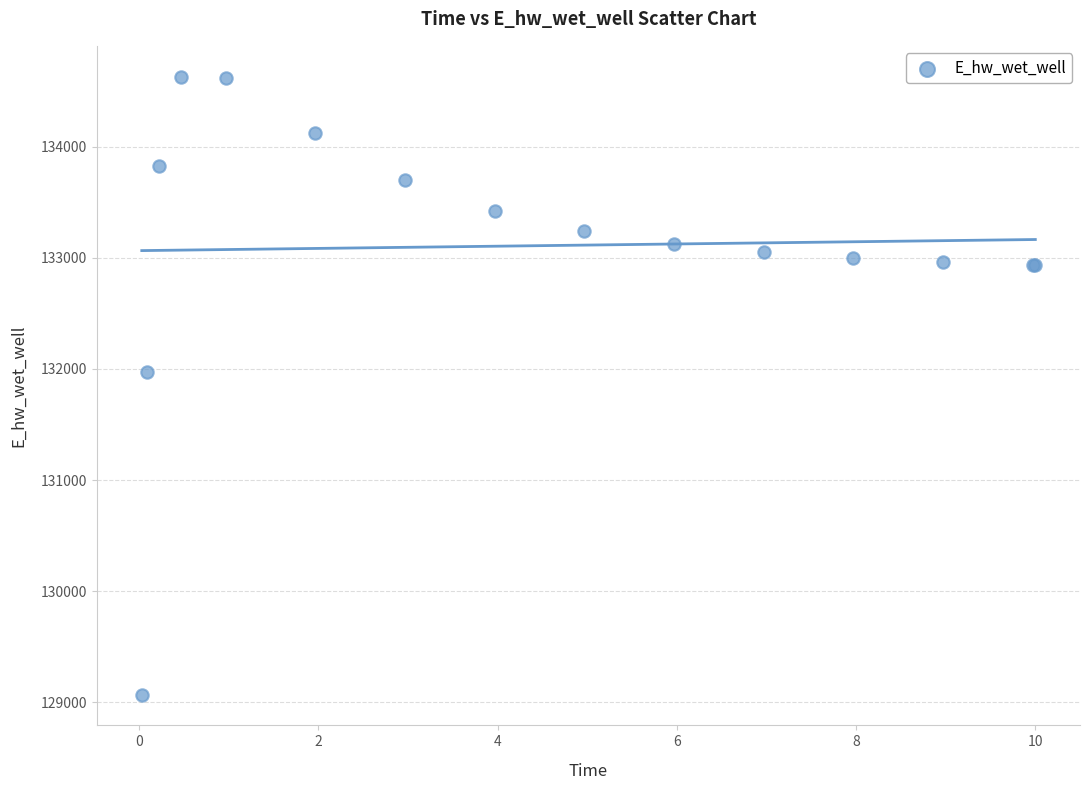

What Y value in the scatter plot is closest to 131849?

131970.0